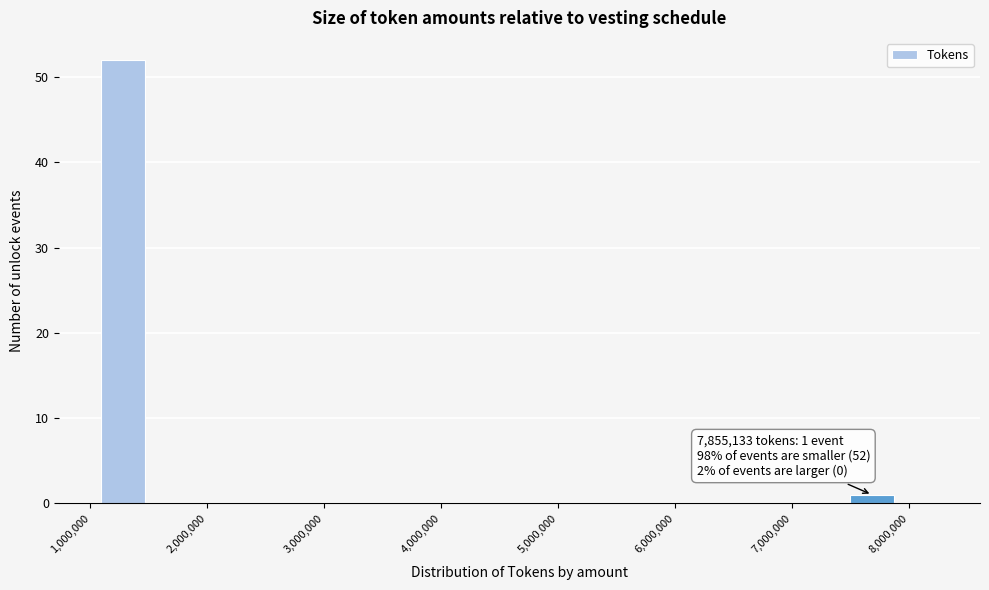

Read against the x-axis, roughly where is the centre of the tallest bar?

1300000